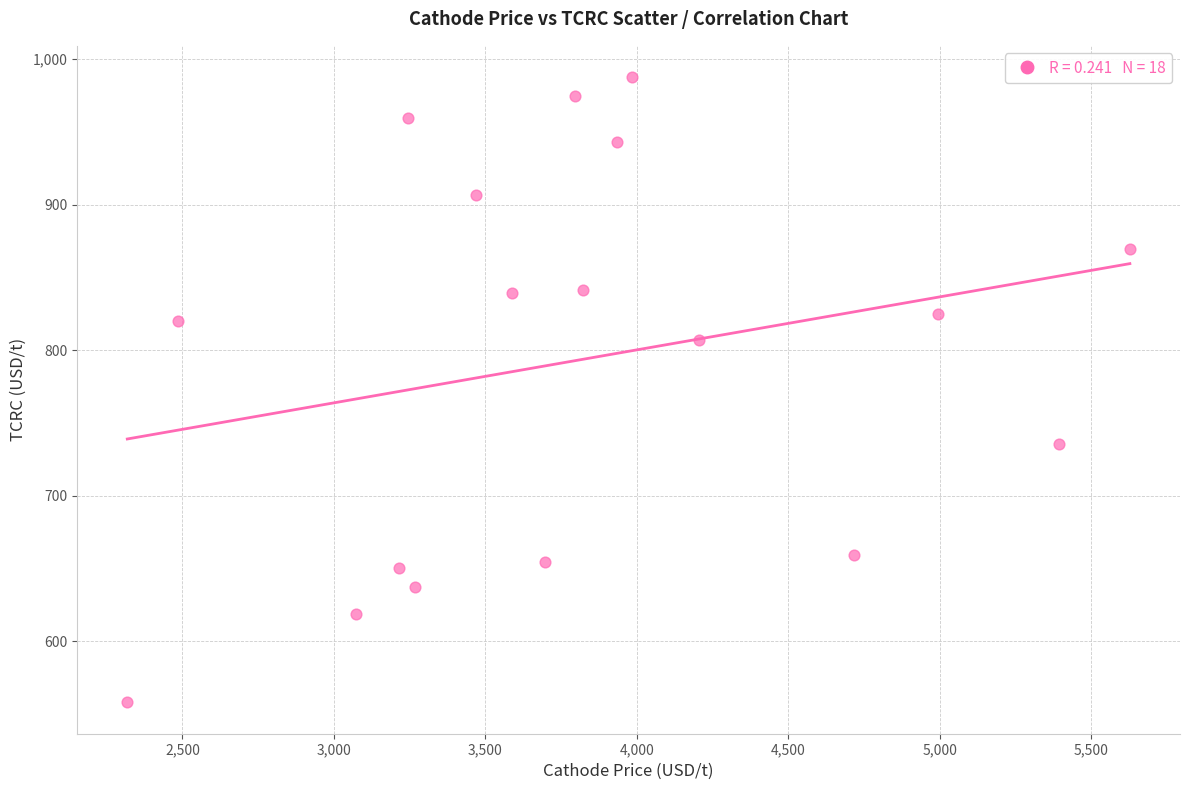

What is the range of Y values (max minus min)?

429.5